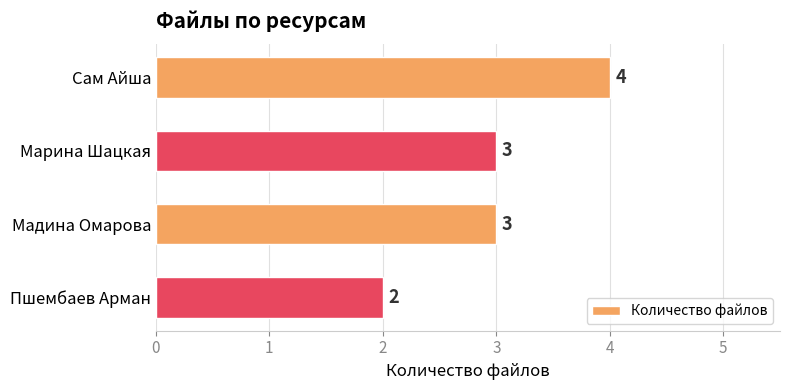

The value at Марина Шацкая is 4. True or false?

False